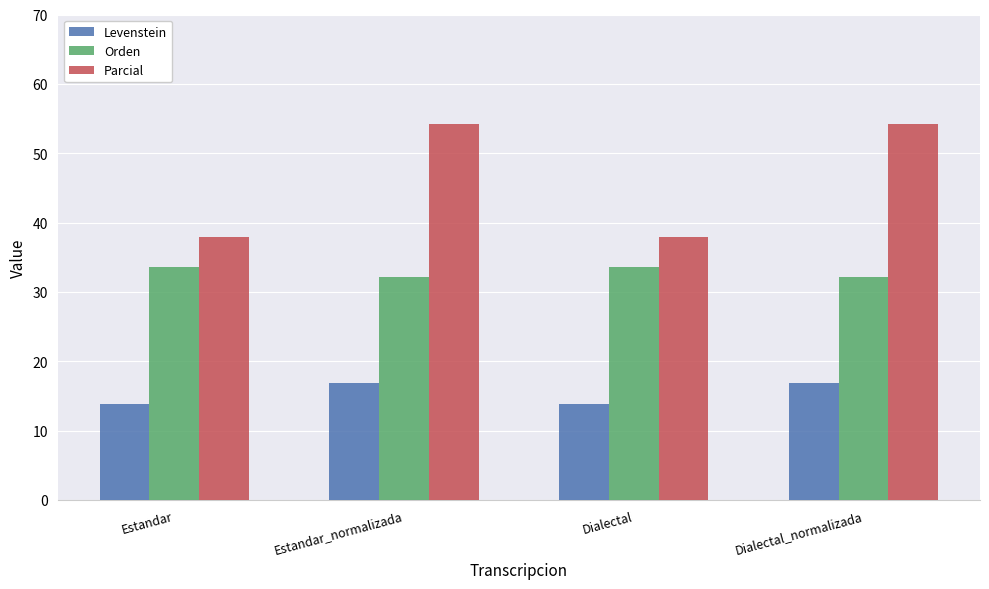

What is the highest value of the Parcial series?

54.2